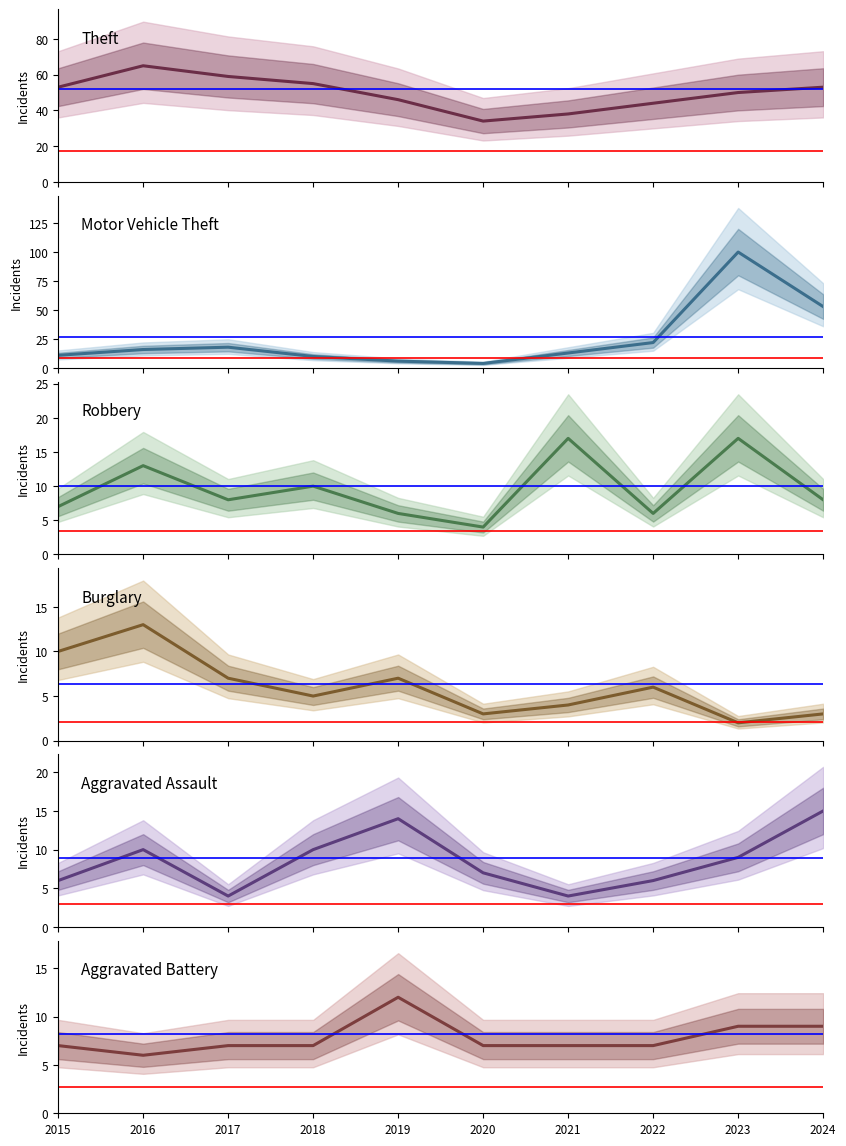

Read the Aggravated Battery value at 2020.

7